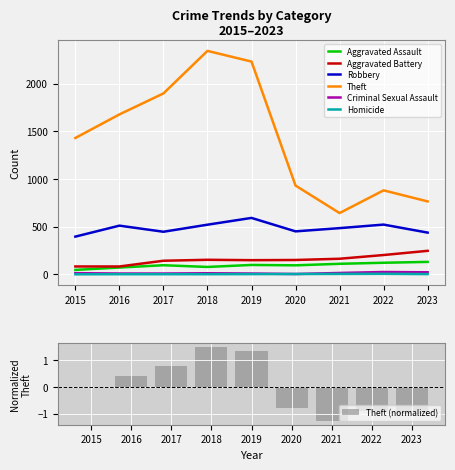

At which category is the sum across all series the highest?

2018